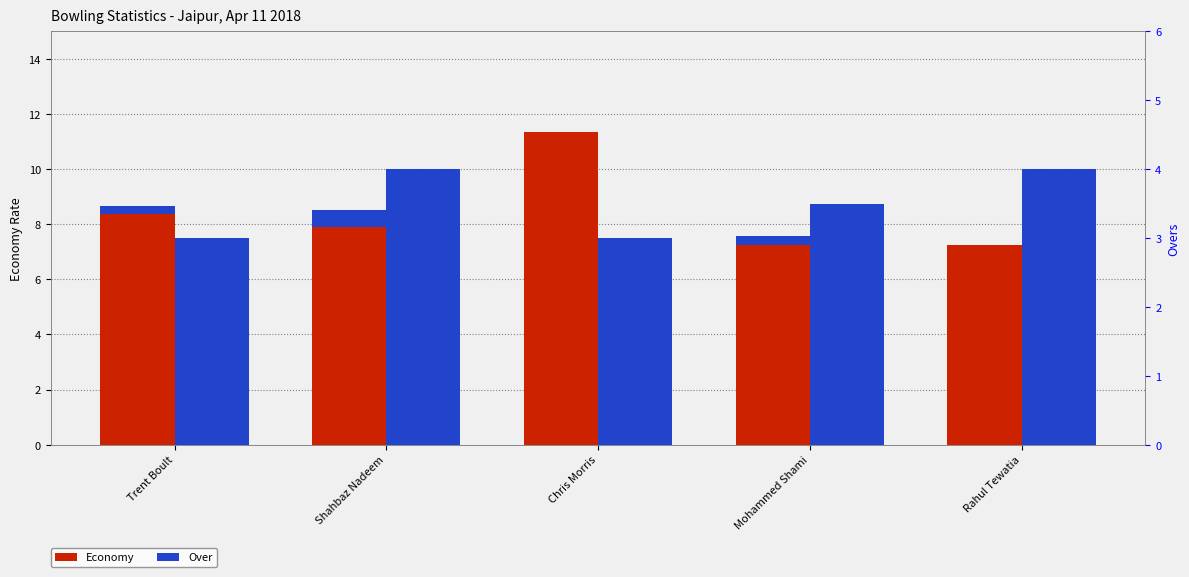

Is the value of Over at Chris Morris greater than the value of Economy at Mohammed Shami?

No